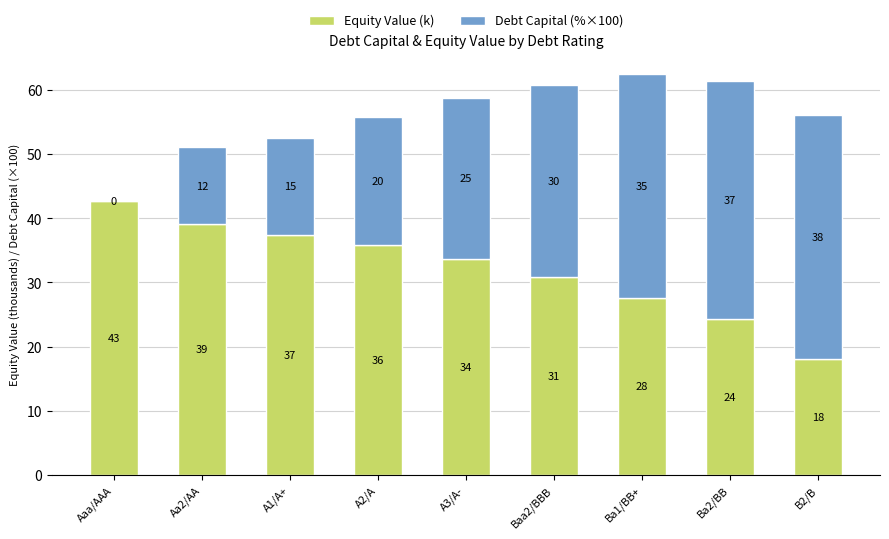

Where does the Equity Value (k) series first go above 33?

Aaa/AAA